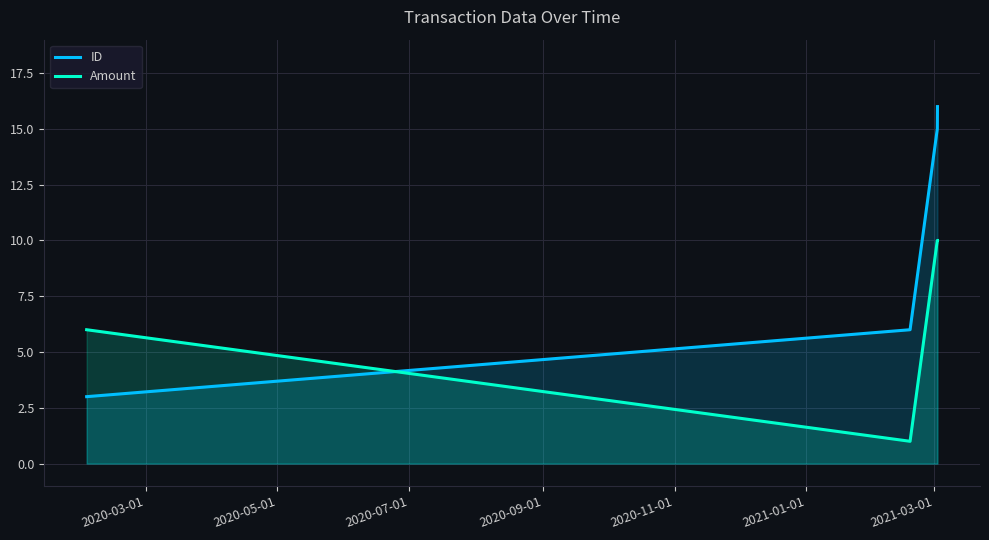

Rank the series by their maximum value, from highest to lowest.

ID, Amount